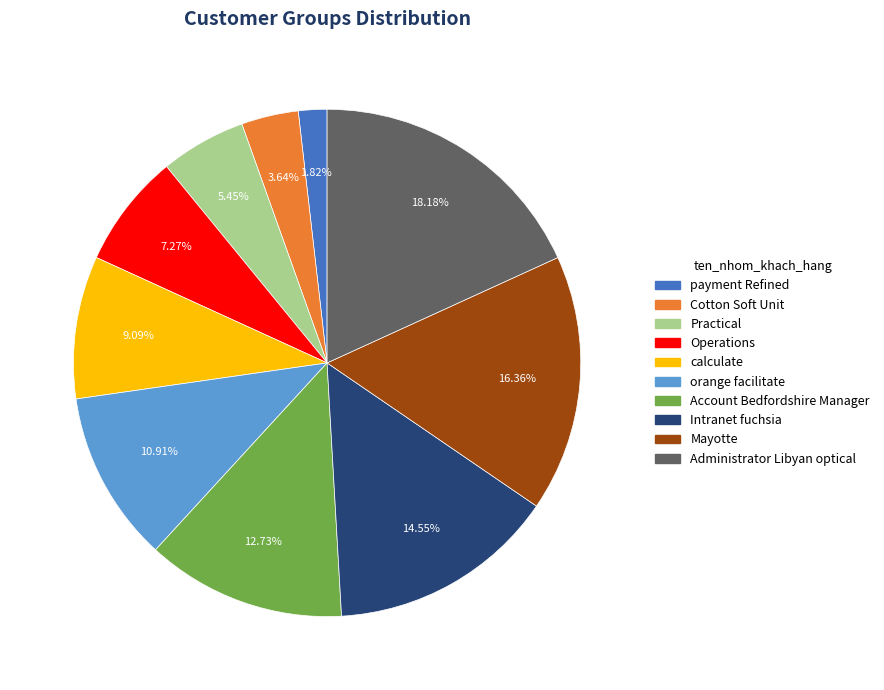

Is it true that payment Refined is 2% of the pie?

True